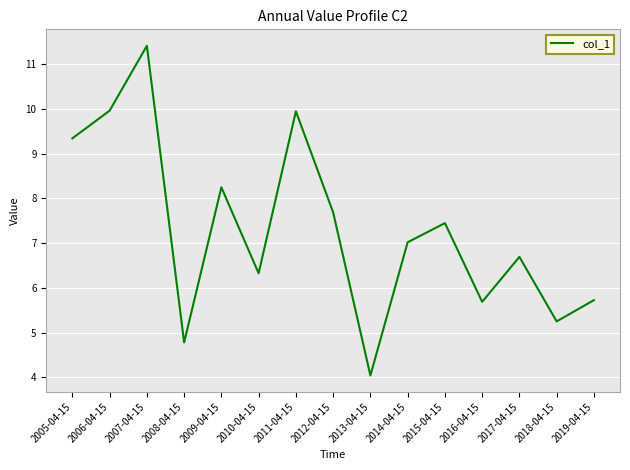

Is it true that the value at 2010-04-15 is 4.4?

False